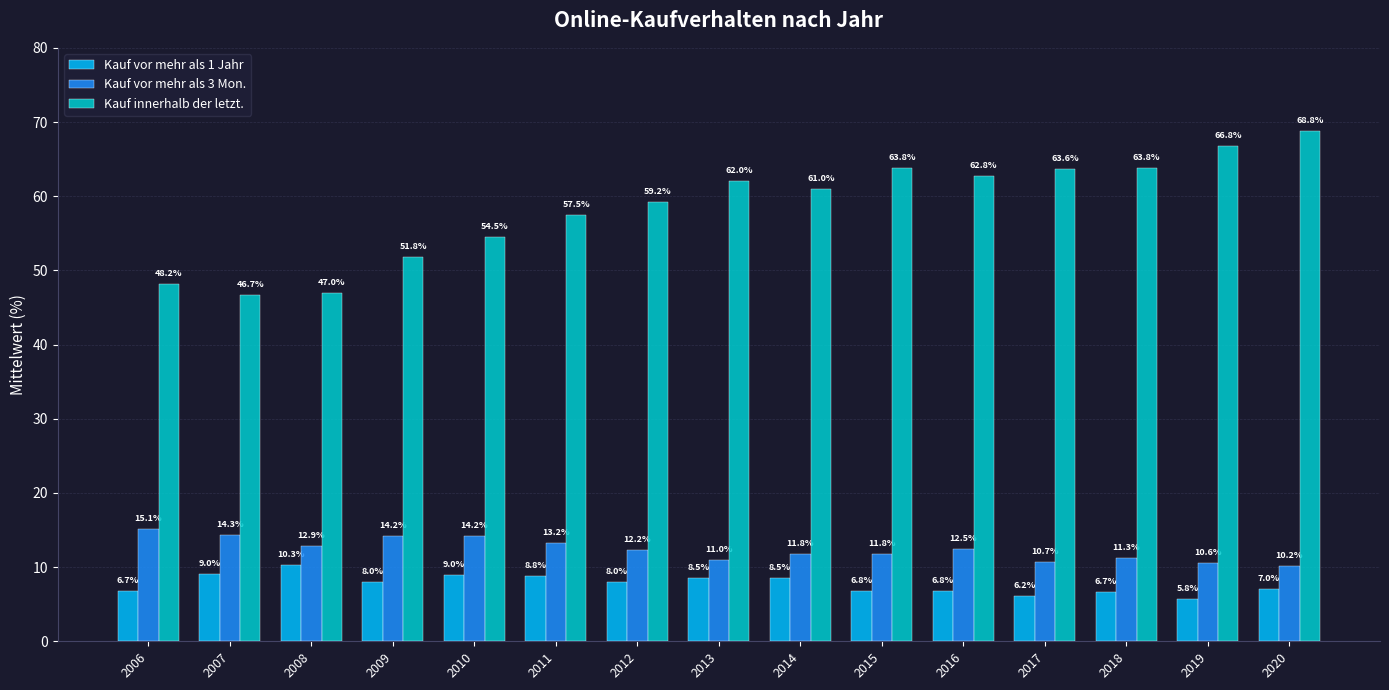

Read the Kauf vor mehr als 3 Mon. value at 2018.

11.3